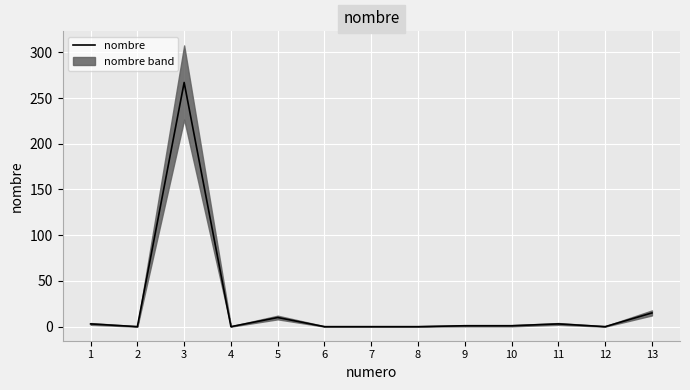

What is the maximum value shown in the chart?

267